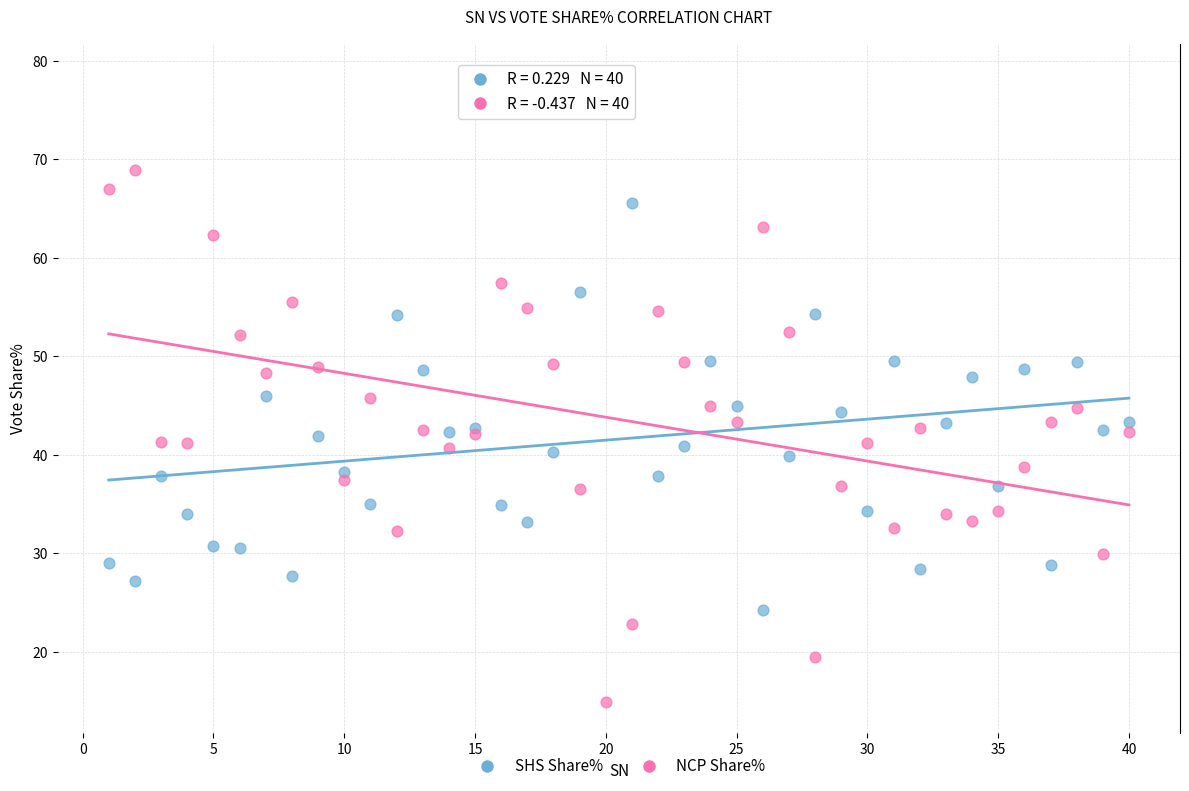

Which series reaches the minimum Y coordinate?

NCP Share%